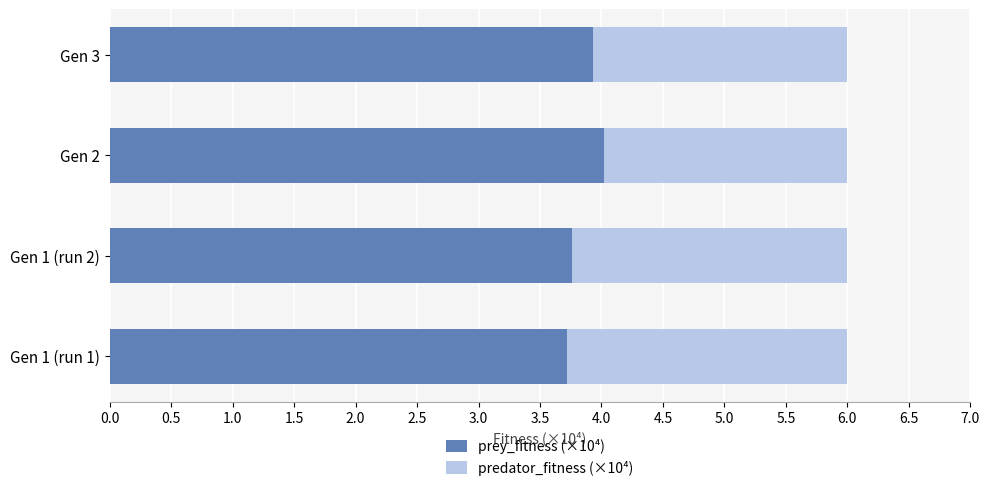

Is it true that prey_fitness (×10⁴) equals 2.2 at Gen 1 (run 2)?

False